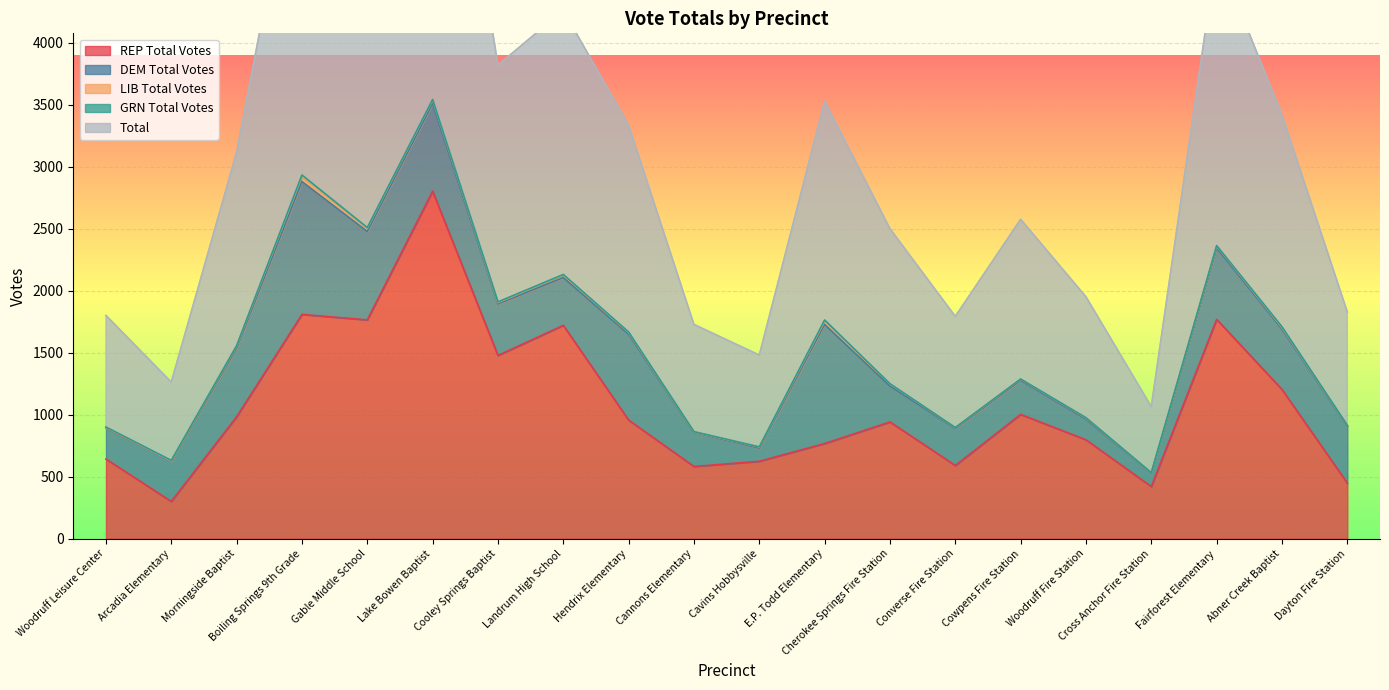

What is the minimum value for Total?

532